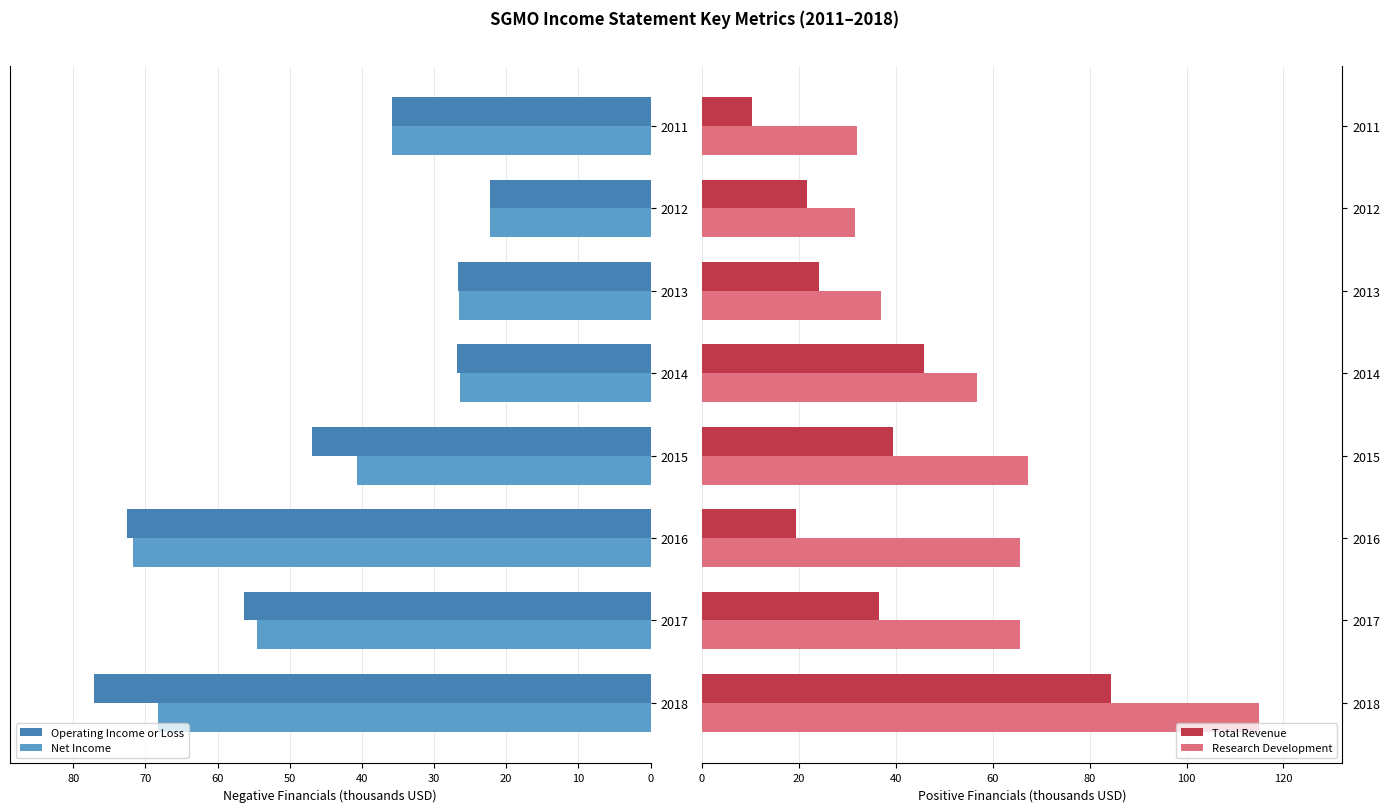

Which series has the largest range (max minus min)?

Research Development